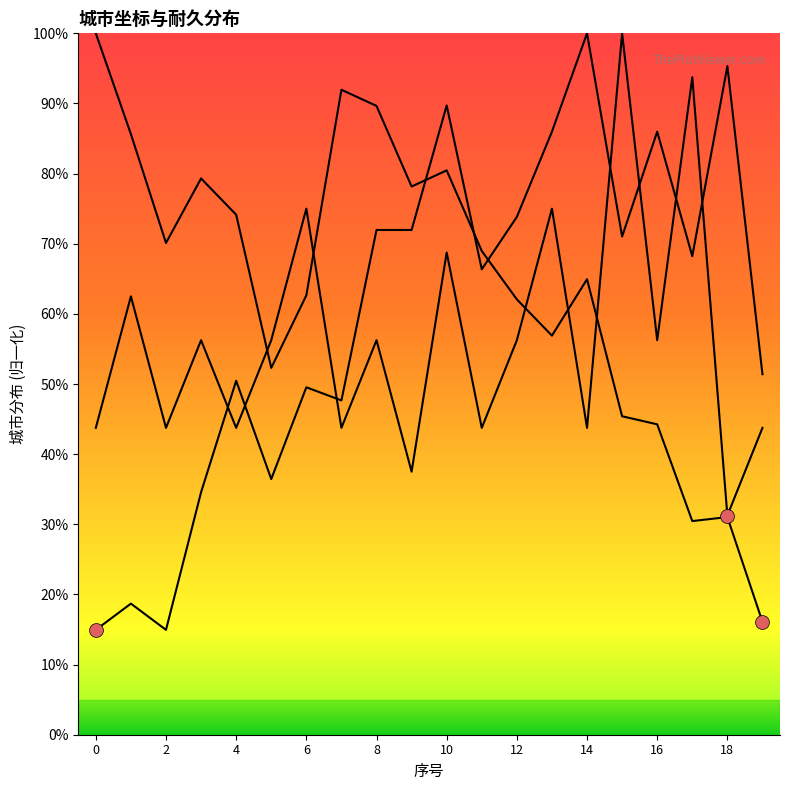

What is the average value of the Y坐标 series?

60.0